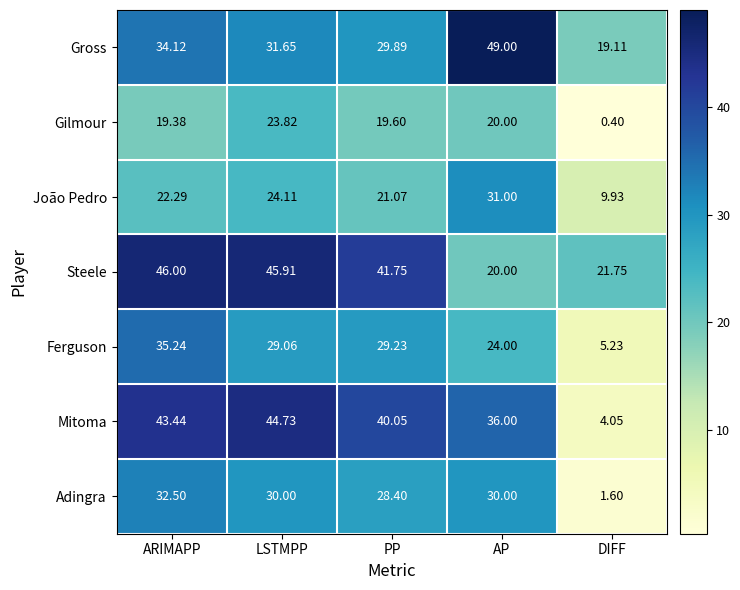

List the labels in order of Mitoma value, largest first.

LSTMPP, ARIMAPP, PP, AP, DIFF